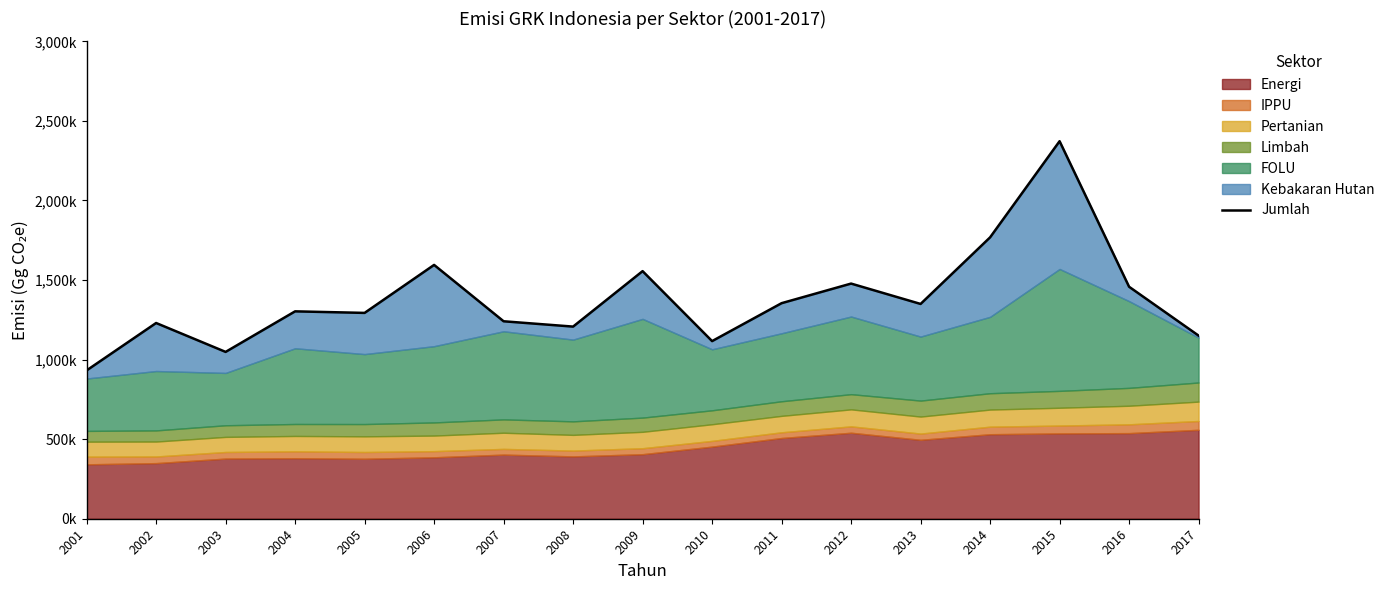

Reading left to right, list all the values displayed in this chart.

2001=932052.1	2002=1230034.2	2003=1048409.4	2004=1303259.6	2005=1293517.0	2006=1595103.2	2007=1240878.5	2008=1207420.6	2009=1555967.3	2010=1116225.8	2011=1354617.4	2012=1477781.6	2013=1349796.5	2014=1768205.9	2015=2372558.4	2016=1457821.4	2017=1150772.5